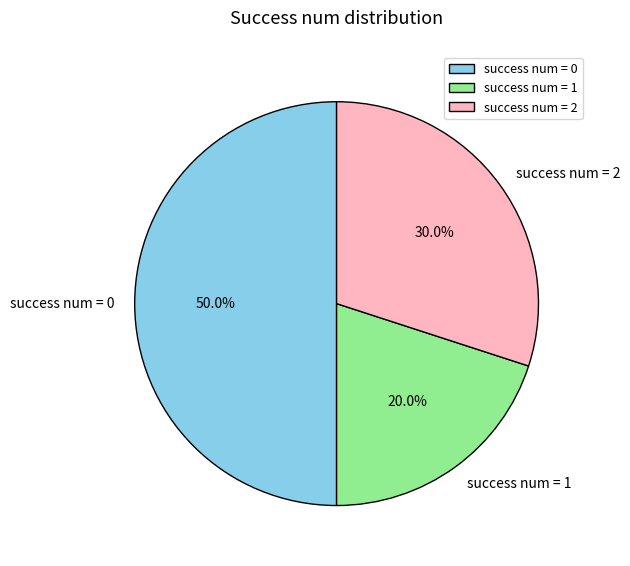

Rank the categories by value from highest to lowest.

success num = 0, success num = 2, success num = 1